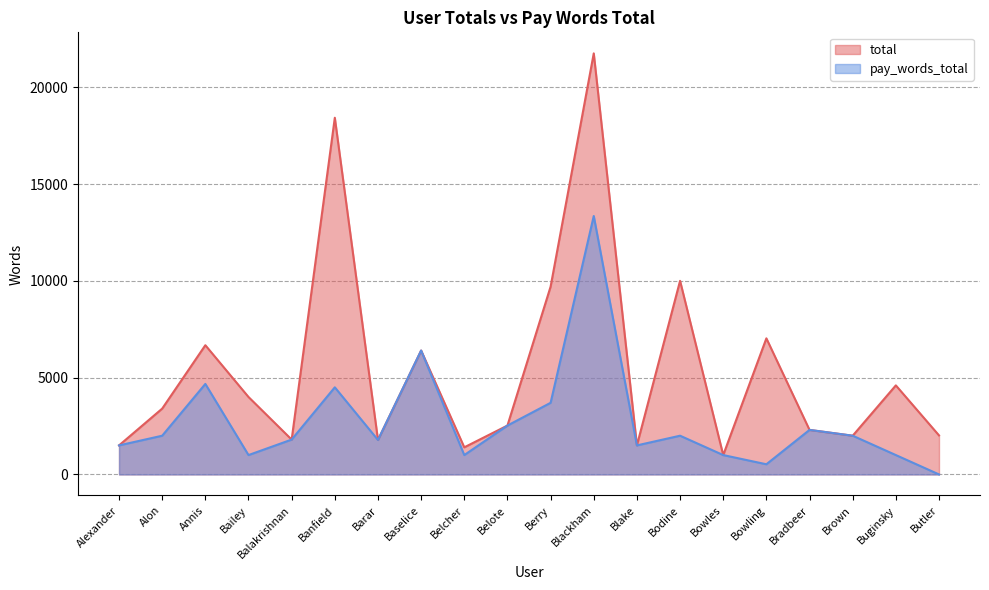

What is the difference between the second highest and second lowest values in the pay_words_total series?

5875